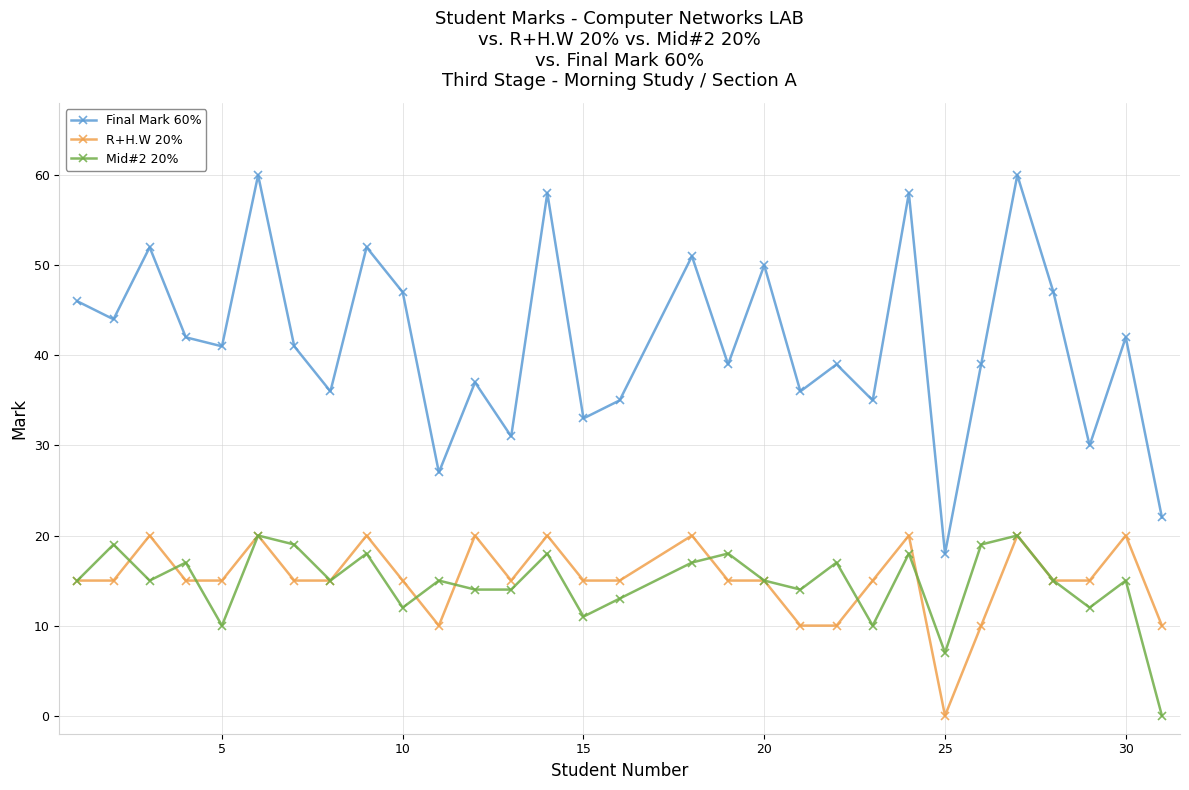

Which series has the widest spread of values?

Final Mark 60%